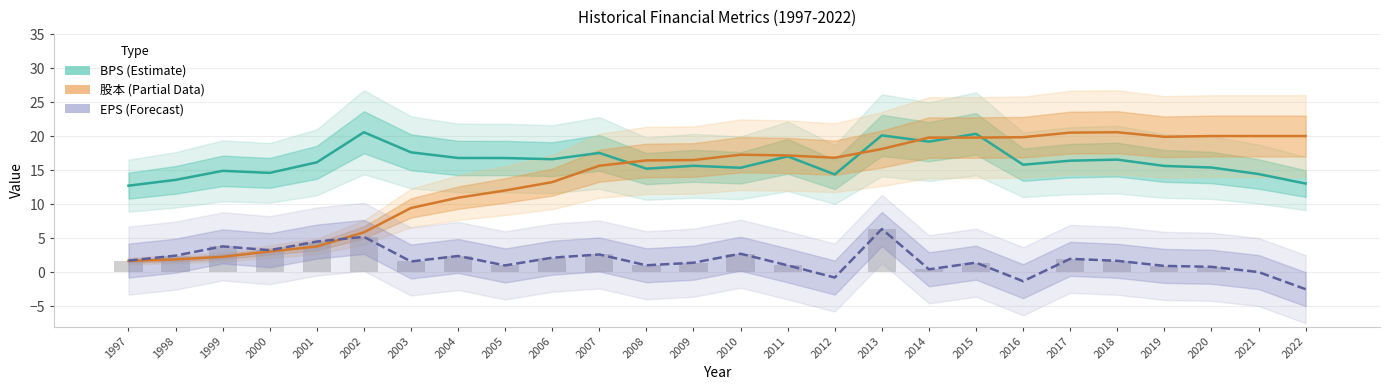

Reading left to right, transcribe all the data shown in this chart.

BPS: 12.7	13.6	14.9	14.6	16.2	20.6	17.6	16.8	16.8	16.6	17.5	15.2	15.7	15.4	17.0	14.4	20.1	19.2	20.4	15.8	16.4	16.6	15.6	15.4	14.4	13.0
股本 (scaled): 1.7	1.9	2.3	3.1	3.8	5.9	9.5	11.0	12.0	13.3	15.7	16.4	16.5	17.3	17.2	16.8	18.1	19.8	19.8	19.9	20.5	20.6	19.9	20.0	20.0	20.0
EPS: 1.7	2.5	3.8	3.2	4.5	5.2	1.6	2.4	1.0	2.1	2.6	1.0	1.4	2.7	1.0	-0.8	6.4	0.4	1.4	-1.3	2.0	1.7	0.9	0.8	0.0	-2.5
EPS (positive): 1.7	2.5	3.8	3.2	4.5	5.2	1.6	2.4	1.0	2.1	2.6	1.0	1.4	2.7	1.0	0.0	6.4	0.4	1.4	0.0	2.0	1.7	0.9	0.8	0.0	0.0